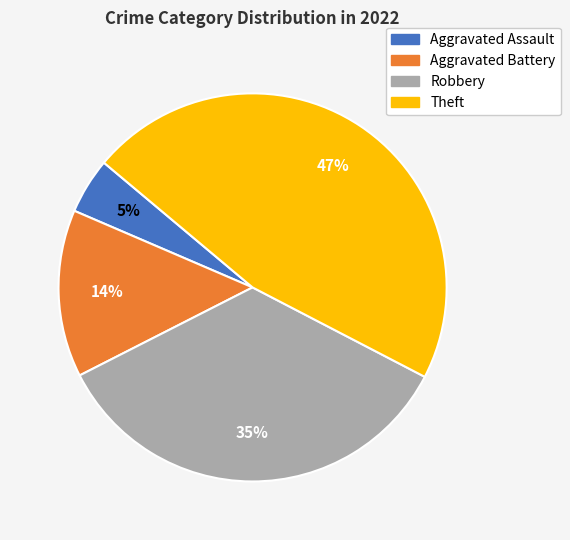

Between Robbery and Aggravated Battery, which is larger?

Robbery